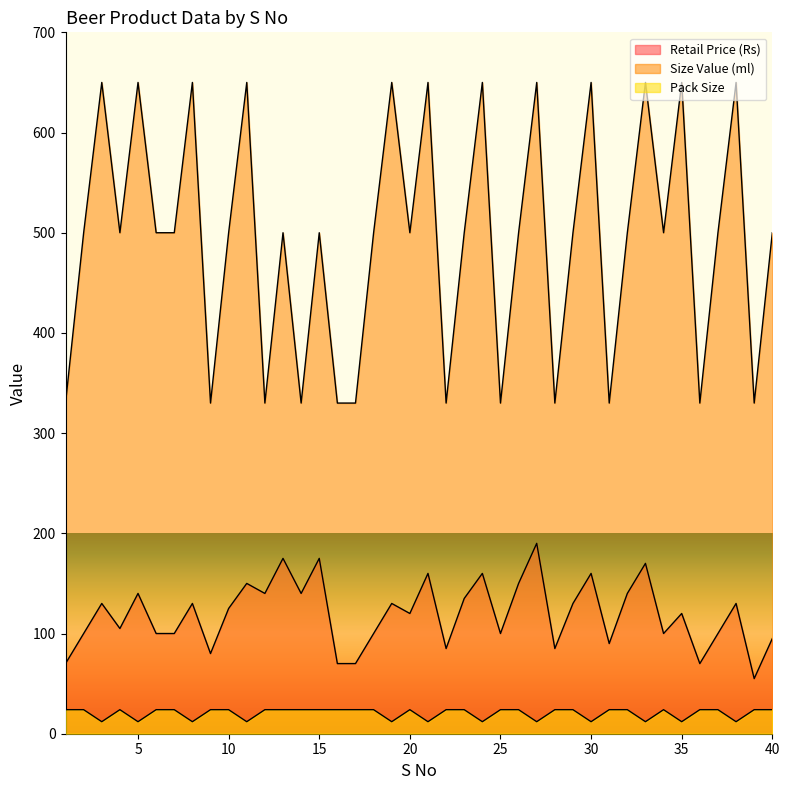

The value of Size Value (ml) at 2 is 789. True or false?

False